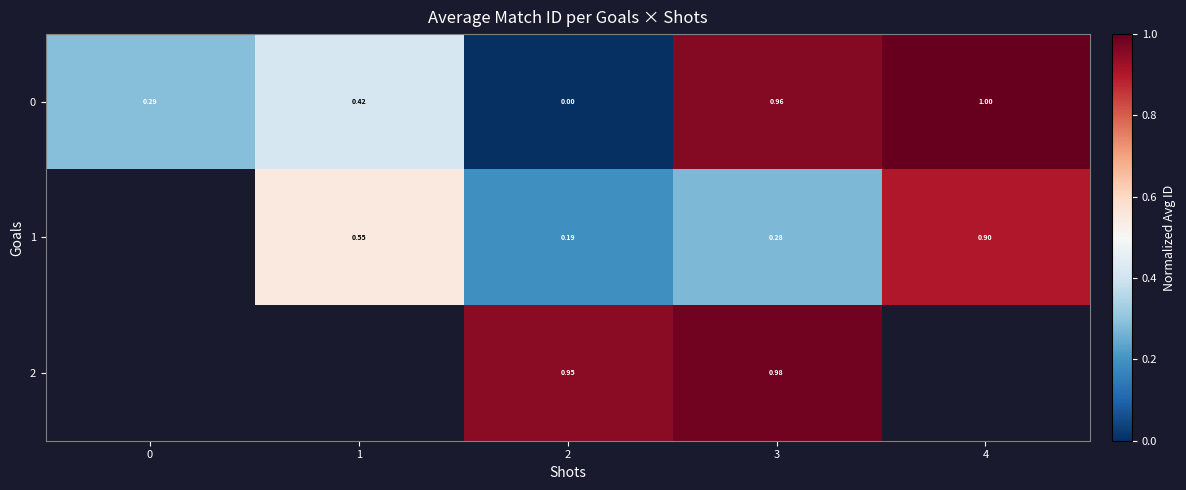

Is the value of 0 at 0 greater than the value of 1 at 1?

No